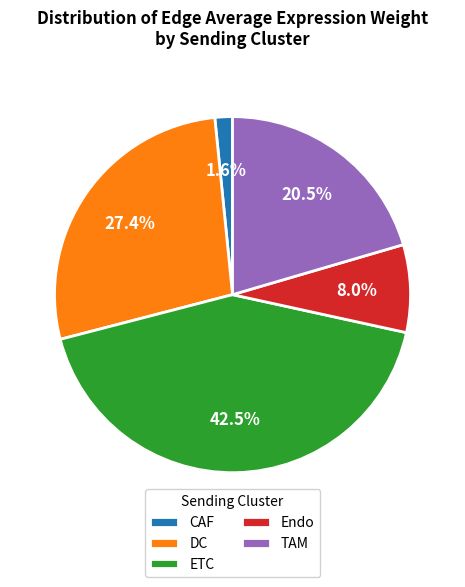

Rank the categories by value from lowest to highest.

CAF, Endo, TAM, DC, ETC